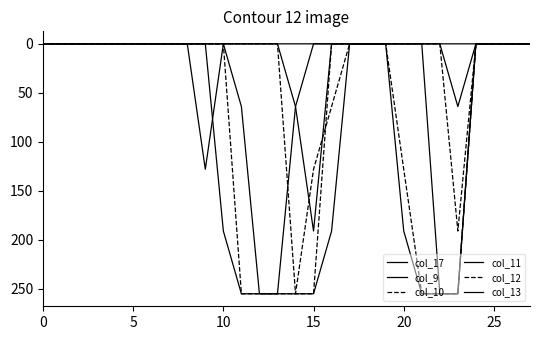

Does the chart display data point markers on the line(s)?

No